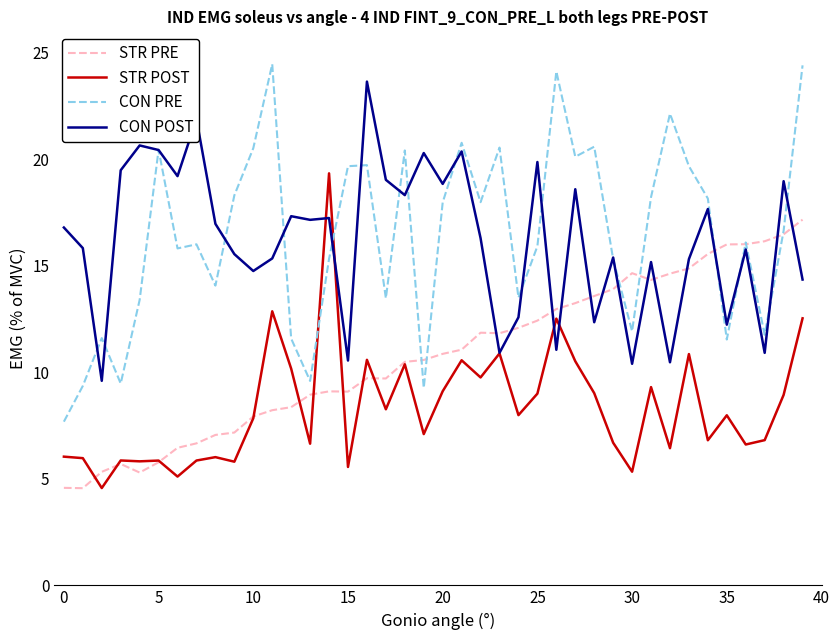

Which series ends up on top after the final intersection of STR POST and CON PRE?

CON PRE